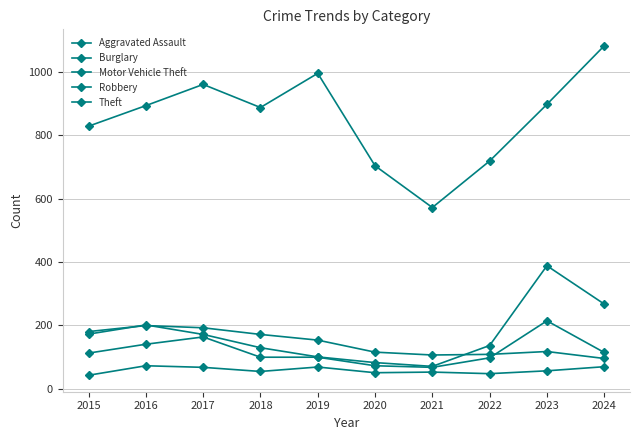

Which series has the largest range (max minus min)?

Theft